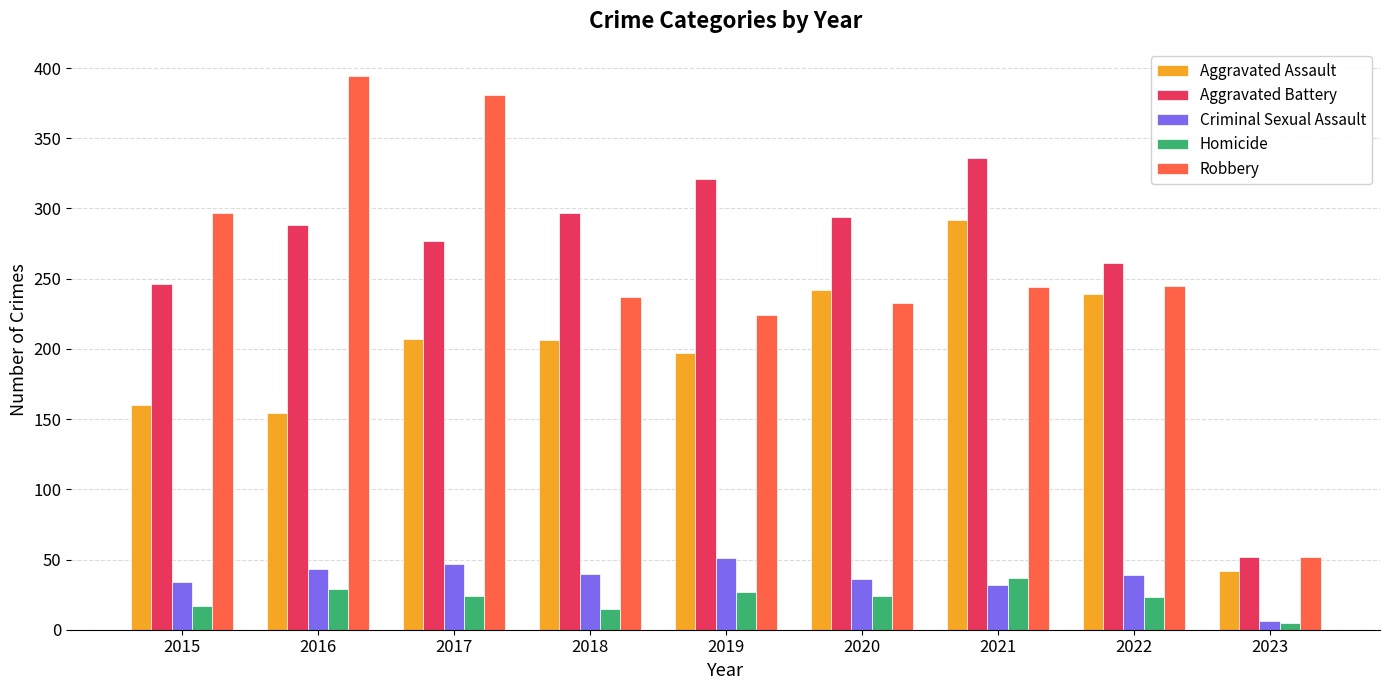

What is the sum of the Criminal Sexual Assault values at 2018 and 2015?

74